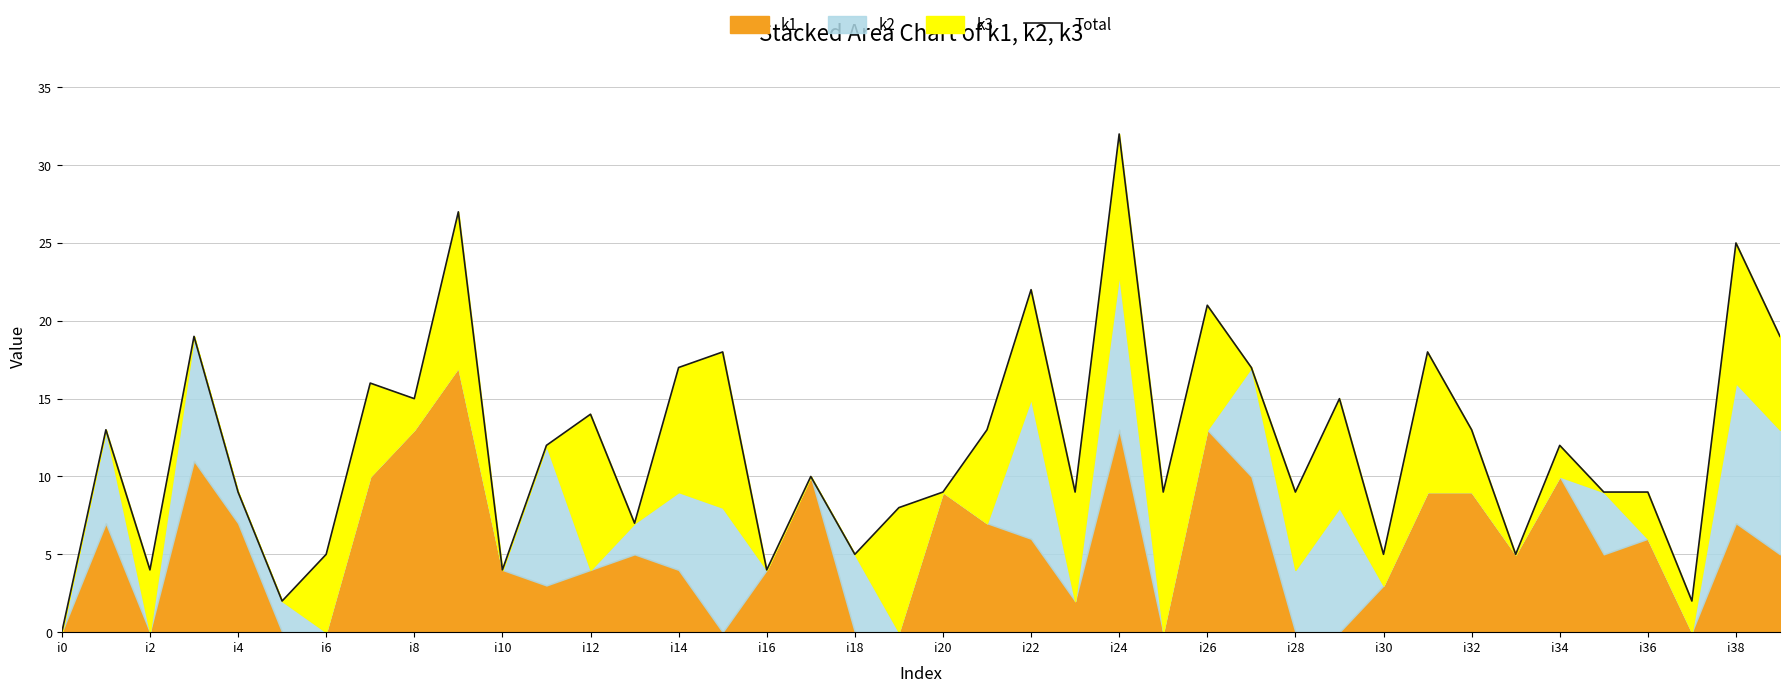

What is the maximum value shown in the chart?

32